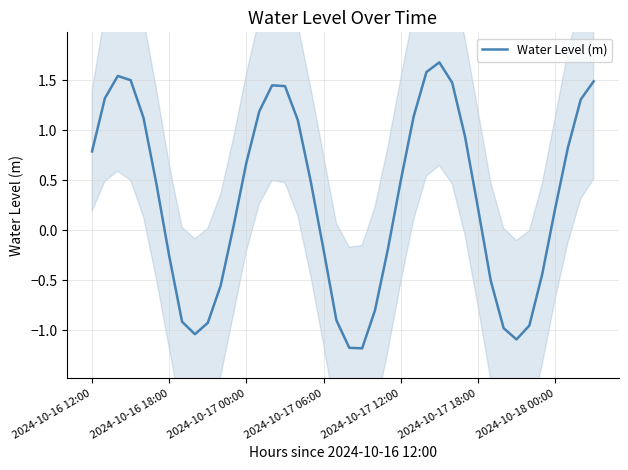

What is the change in value from 21 to 23?

+1.0